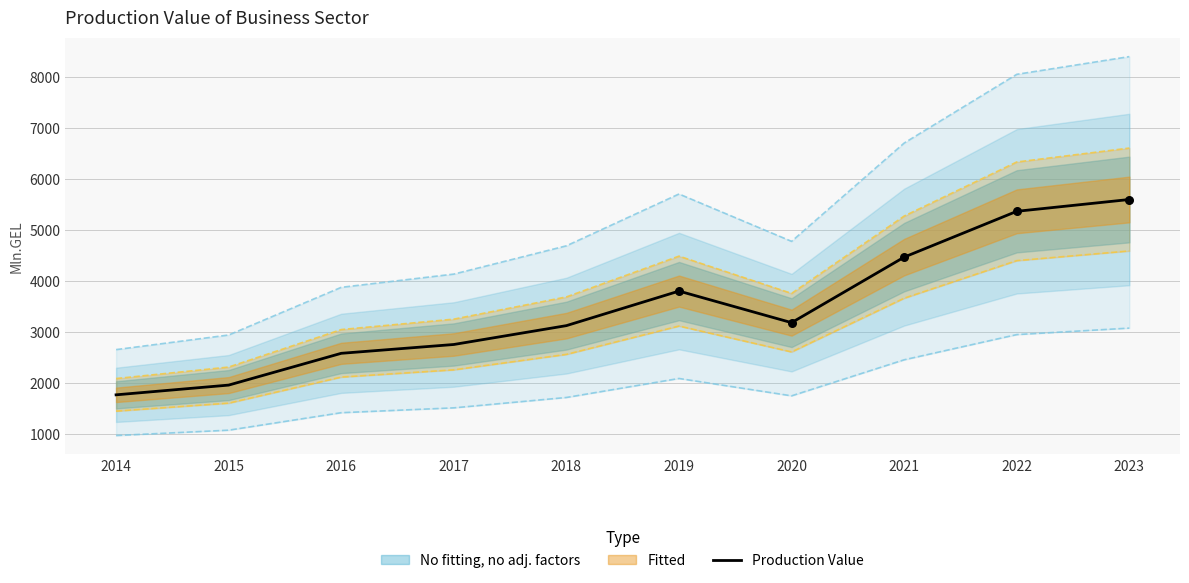

Between 2023 and 2016, which is larger?

2023